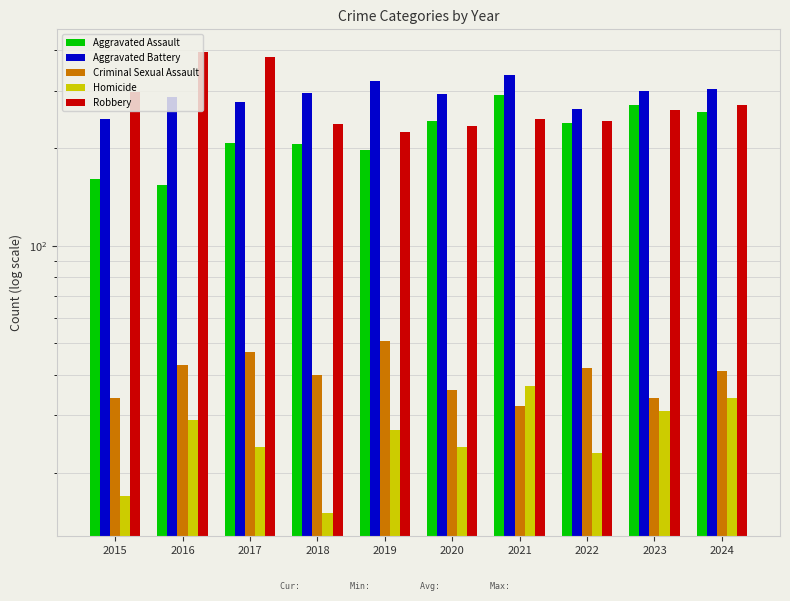

Which series has the widest spread of values?

Robbery